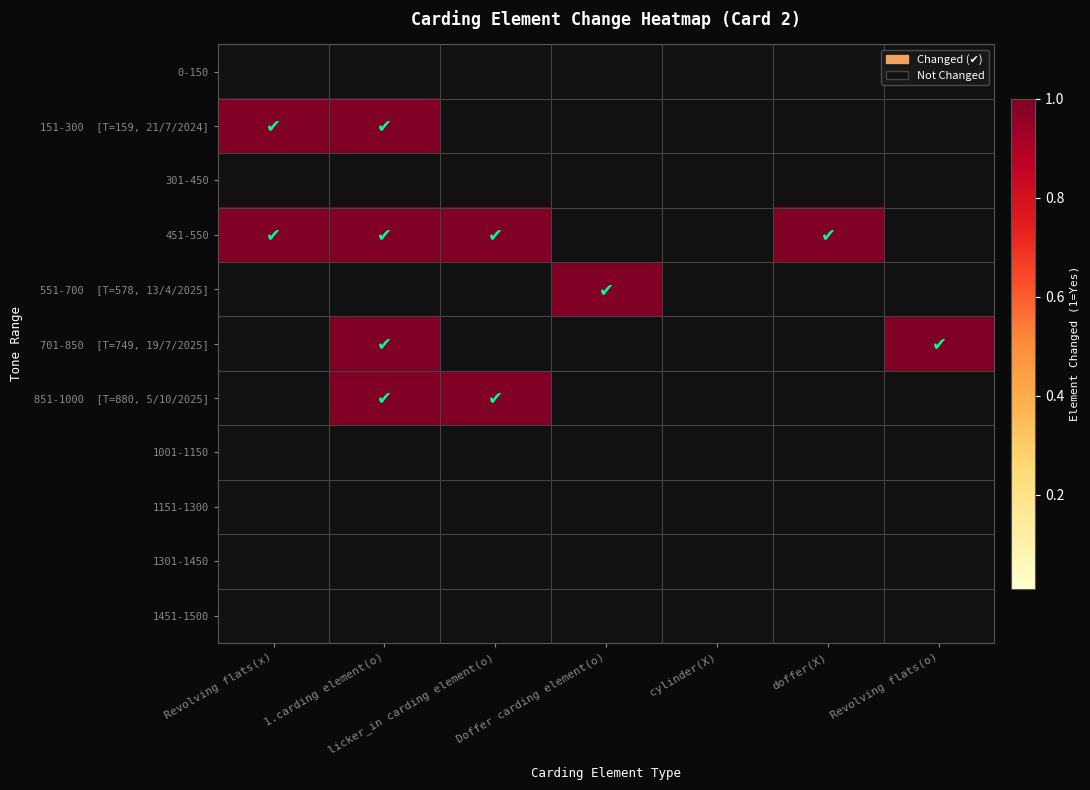

Count the number of categories in the chart.

7